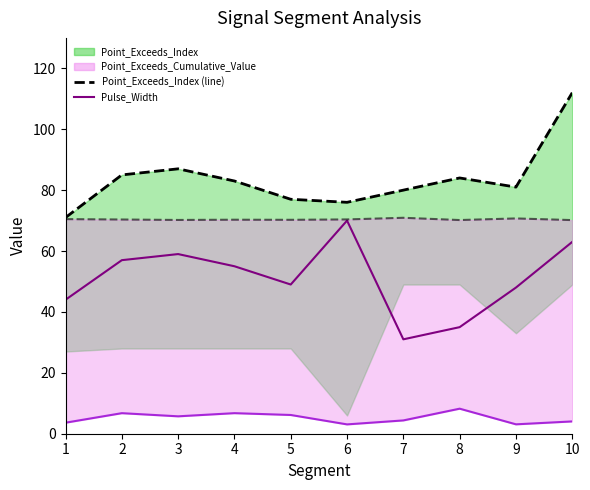

Where is the first local maximum for Pulse_Width?

3